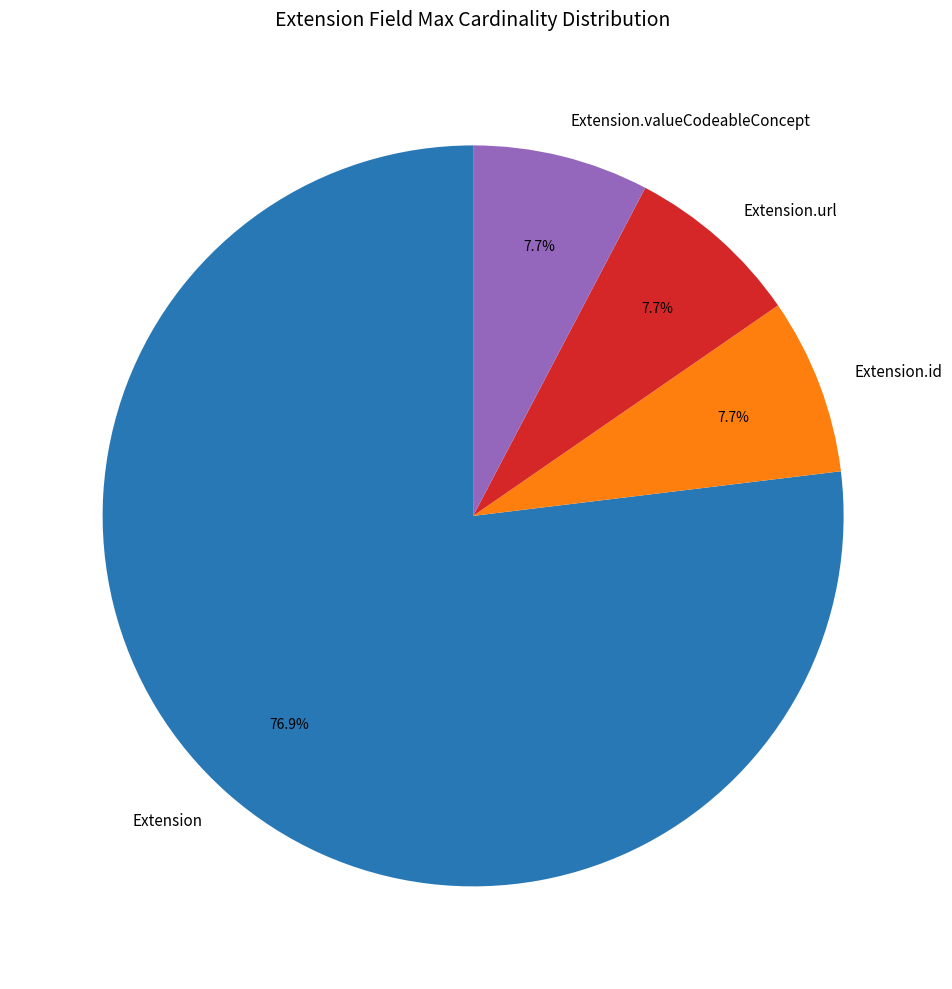

What is the ratio of the value at Extension.id to the value at Extension.url?

1.0